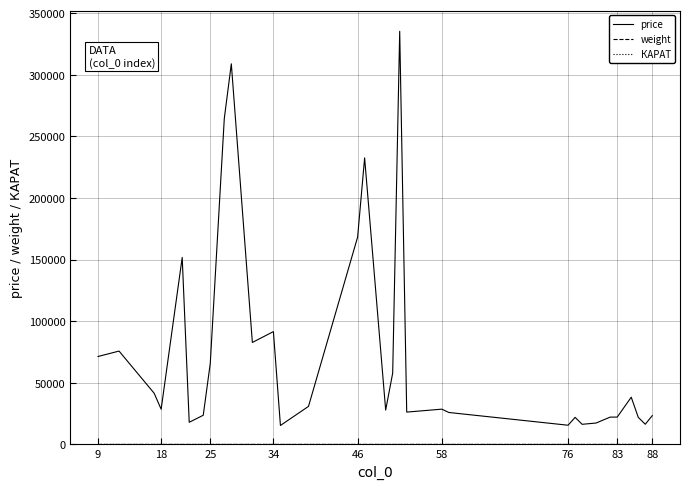

Reading left to right, what are all the values shown in this chart?

price: 71396.0	75796.0	41596.0	41596.0	28596.0	151796.0	17996.0	23697.0	23697.0	23697.0	65796.0	264594.0	308994.0	308994.0	82796.0	91600.0	15396.0	30897.0	168294.0	232596.0	27897.0	27897.0	57897.0	335394.0	335394.0	26261.0	28647.0	25947.0	15596.0	21996.0	16347.0	17397.0	22196.0	22194.0	38355.0	38355.0	38355.0	21996.0	16396.0	23396.0
weight: 4.1	4.8	3.7	3.7	2.5	5.5	1.6	2.8	2.8	2.8	3.5	5.4	6.8	6.8	3.6	4.9	2.0	4.6	4.9	4.9	3.4	3.4	6.0	4.5	4.5	5.0	5.0	2.0	2.9	2.2	2.6	2.3	2.1	2.8	4.9	4.9	4.9	1.8	2.1	3.3
КАРАТ: 0.4	1.3	0.3	1.0	0.7	2.8	0.7	0.2	0.3	1.0	2.5	1.0	1.1	0.1	1.5	1.2	0.7	8.4	2.4	2.0	1.7	1.6	1.2	2.2	0.0	6.8	8.5	0.3	4.6	0.3	1.4	1.9	0.2	6.3	0.3	0.5	0.6	0.6	0.3	3.8